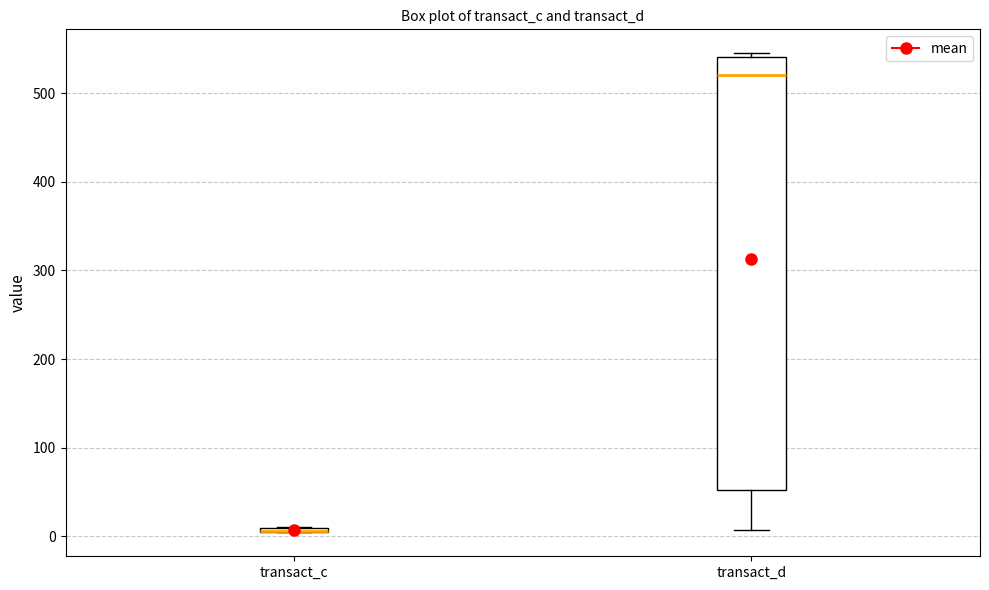

Where is the lower edge of the box for transact_c on the y-axis? The values are not printed on the chart, so give them approximately, as read against the axis.

0